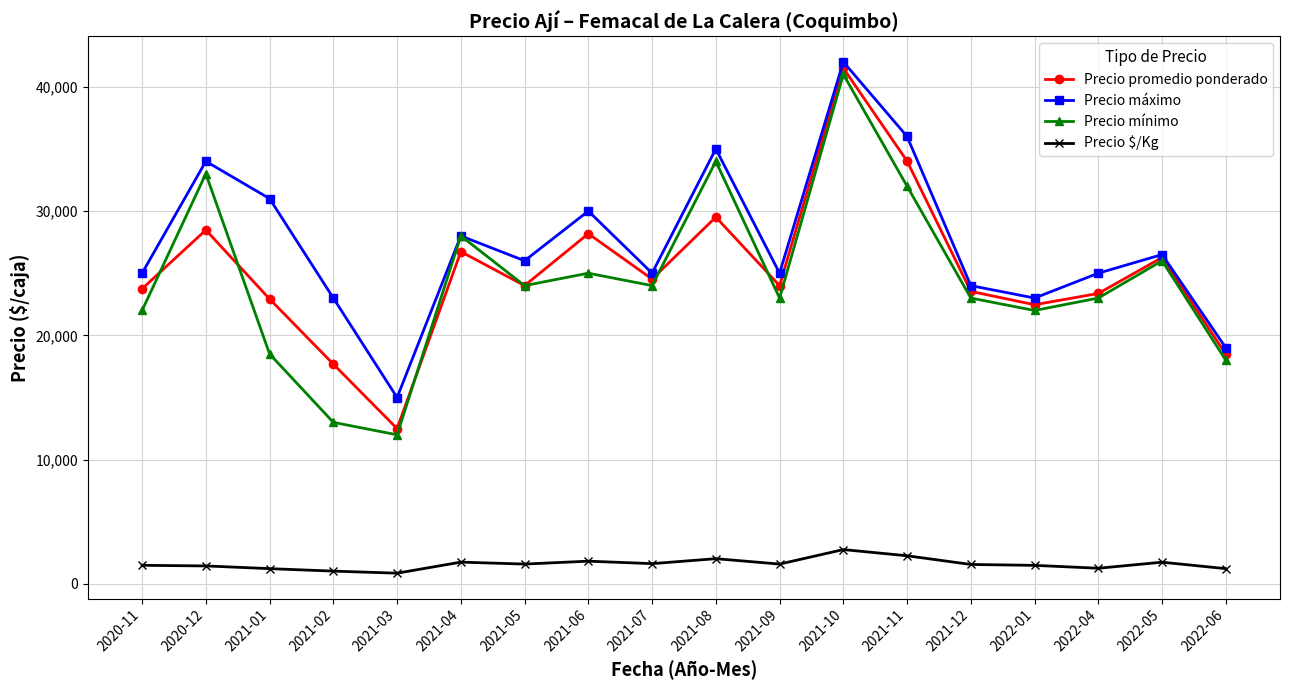

In Precio mínimo, how many points are higher than both neighbors (excluding endpoints)?

6